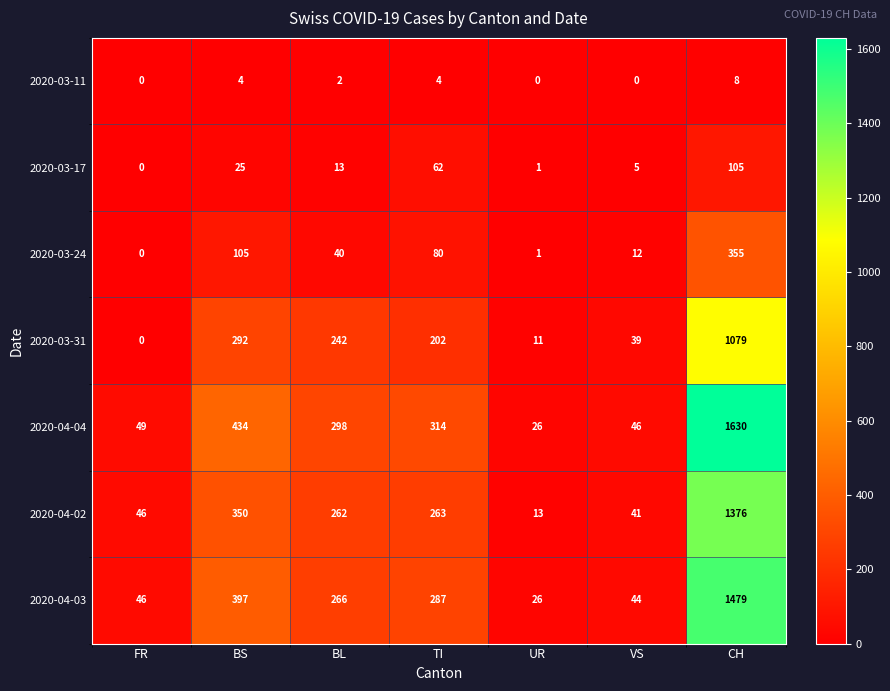

The value of 2020-04-03 at CH is 635. True or false?

False